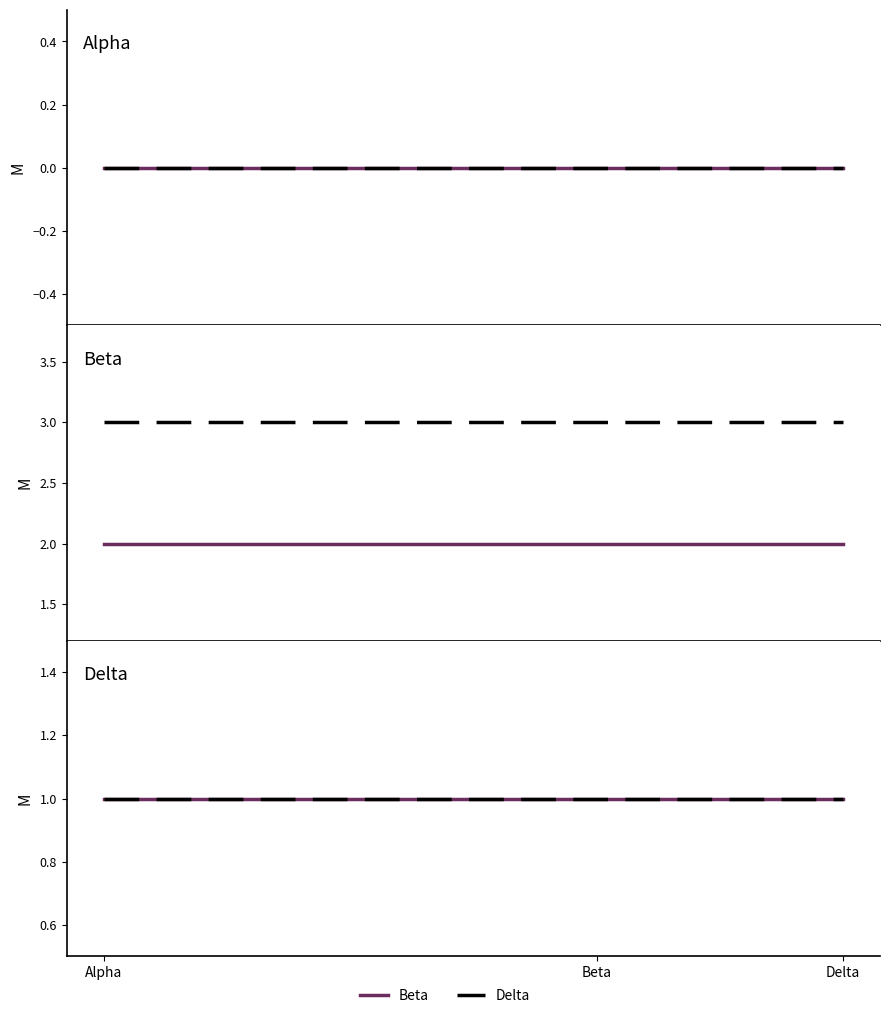

Which series has the largest total across all categories?

Delta